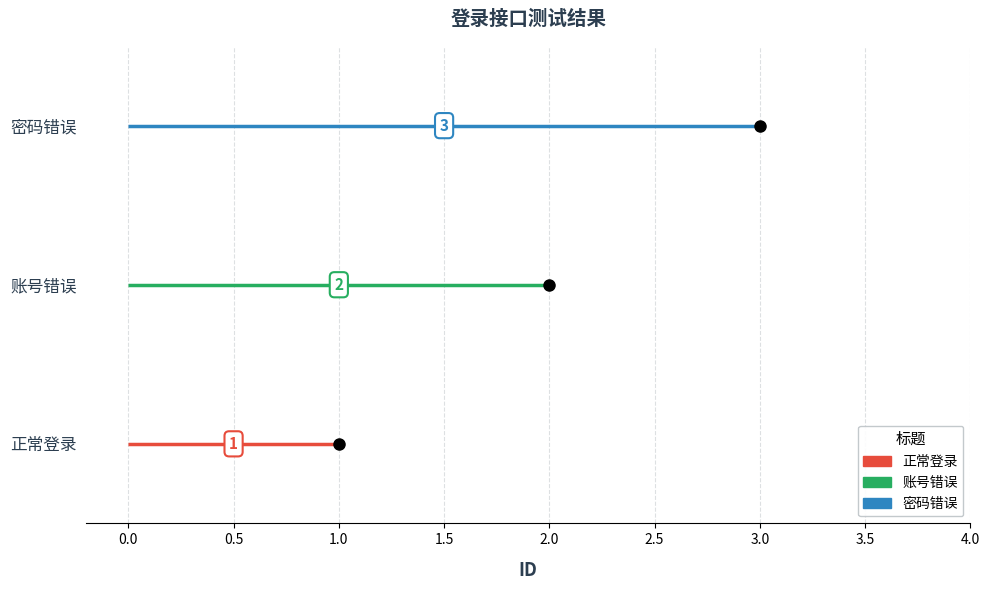

Approximately how many times larger is the value at 密码错误 compared to 账号错误?

1.5